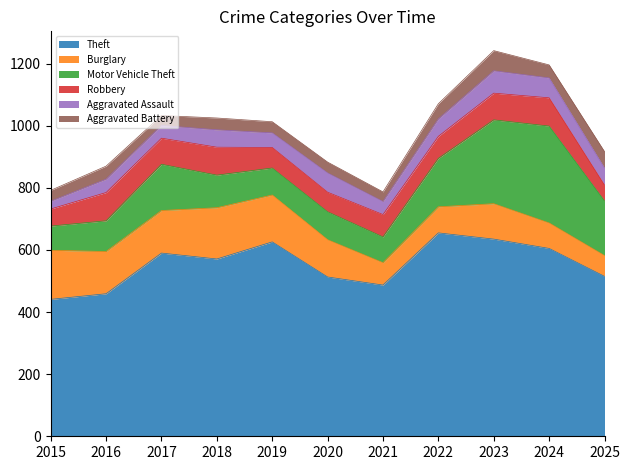

In Aggravated Assault, how many points are higher than both neighbors (excluding endpoints)?

4